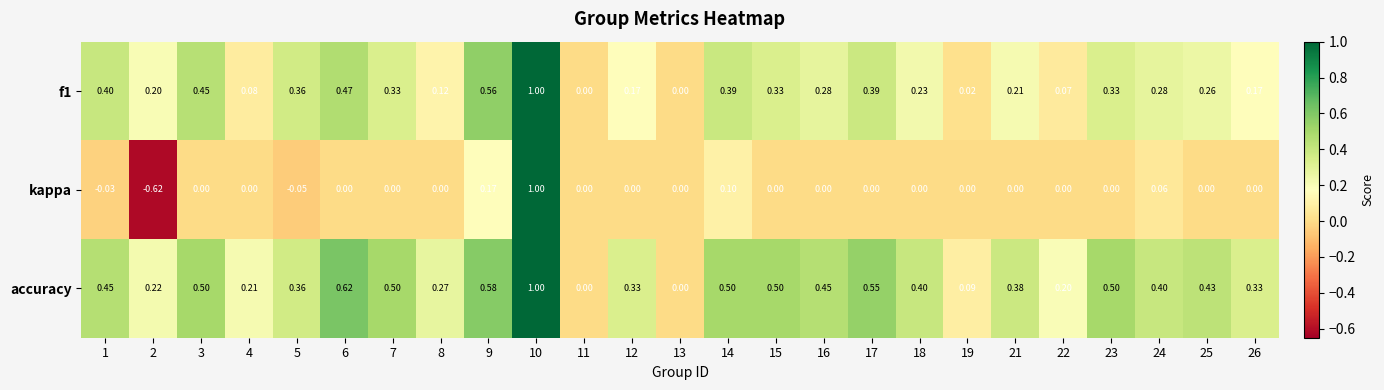

Is the value of f1 at 3 greater than the value of kappa at 8?

Yes